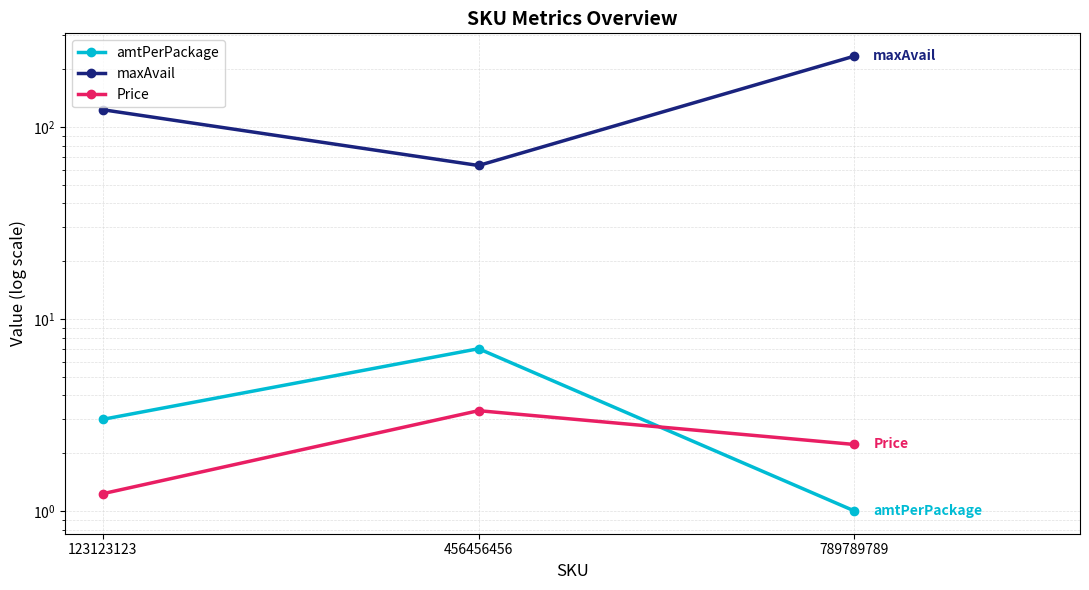

What is the maximum value for maxAvail?

234.0